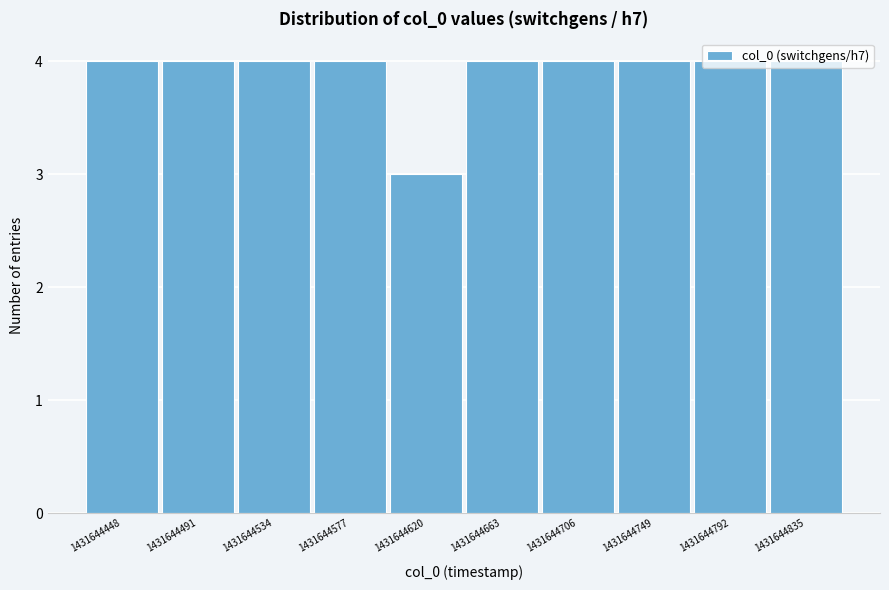

What is the sum of the values at 1431644663 and 1431644749?

8